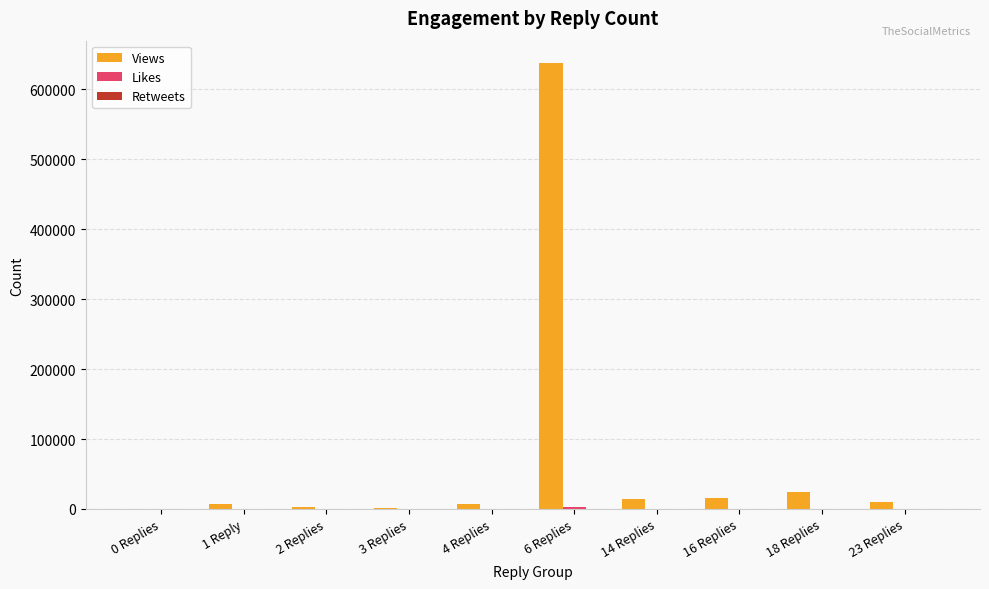

Which series has the largest total across all categories?

Views